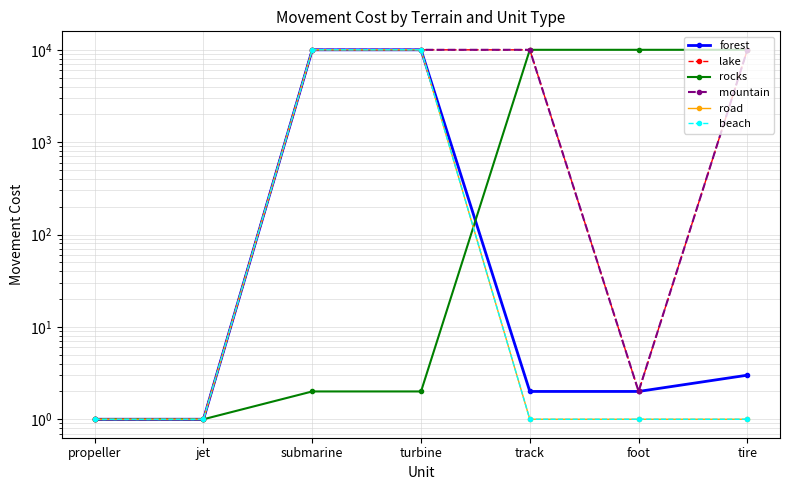

Which label corresponds to the largest value in the chart?

submarine